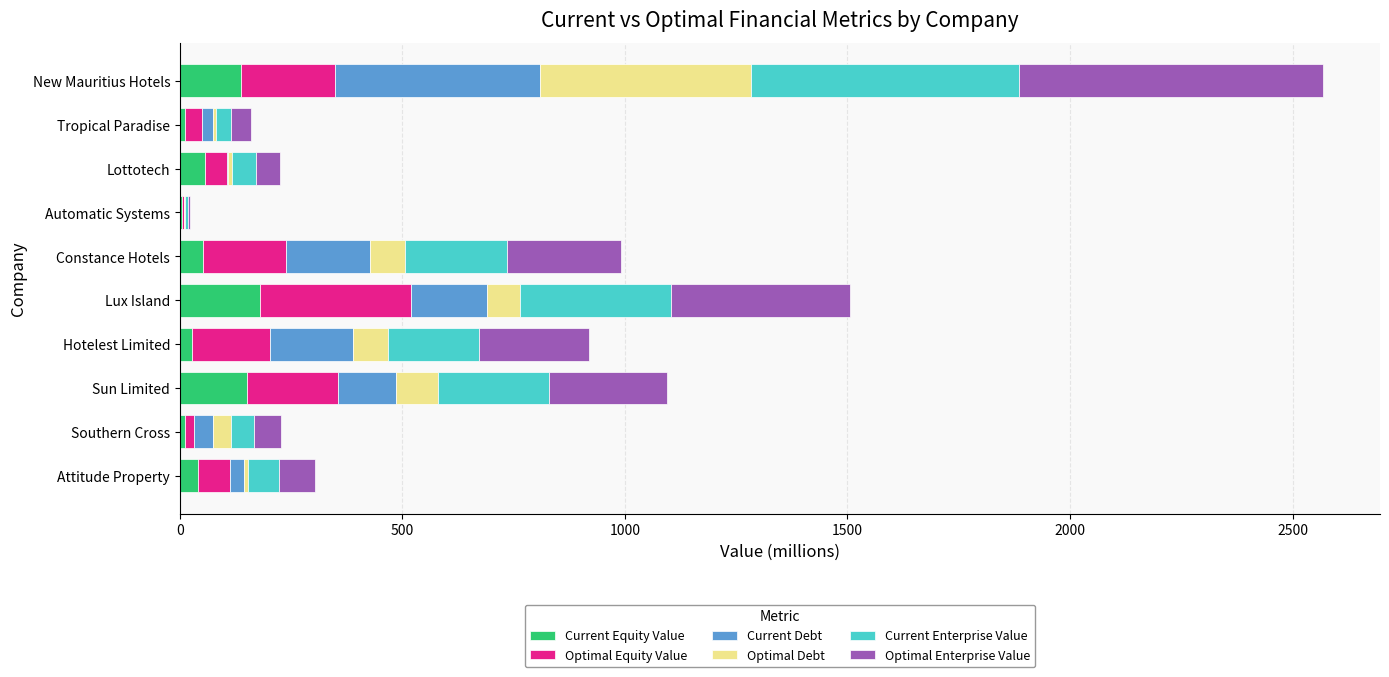

At which category is the sum across all series the highest?

New Mauritius Hotels